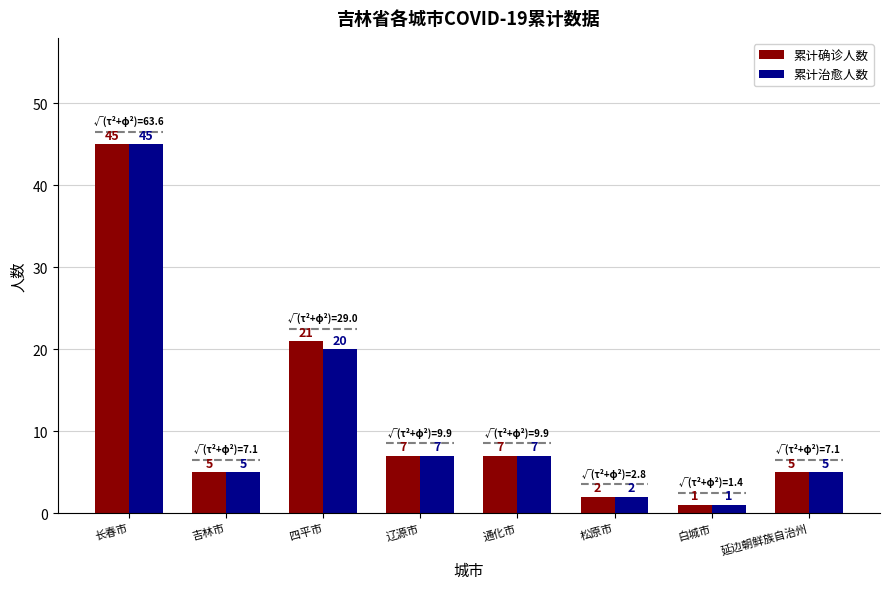

True or false: 累计确诊人数 has a value of 1 at 白城市.

True